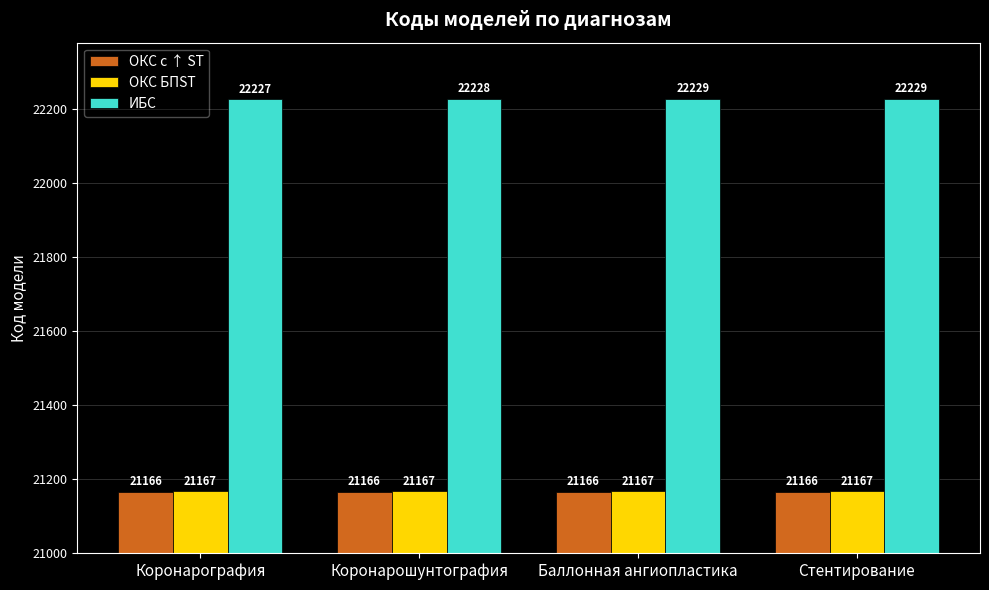

Which category has the lowest value in the ИБС series?

Коронарография